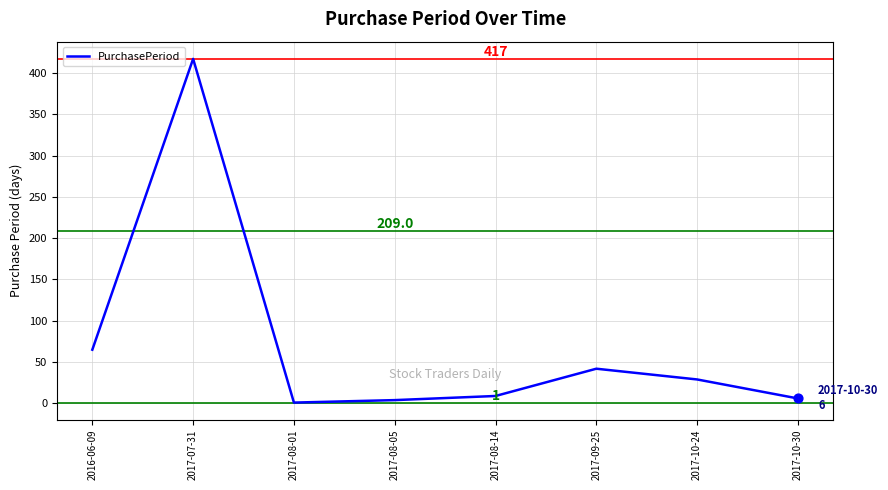

Between 2016-06-09 and 2017-08-01, which is larger?

2016-06-09